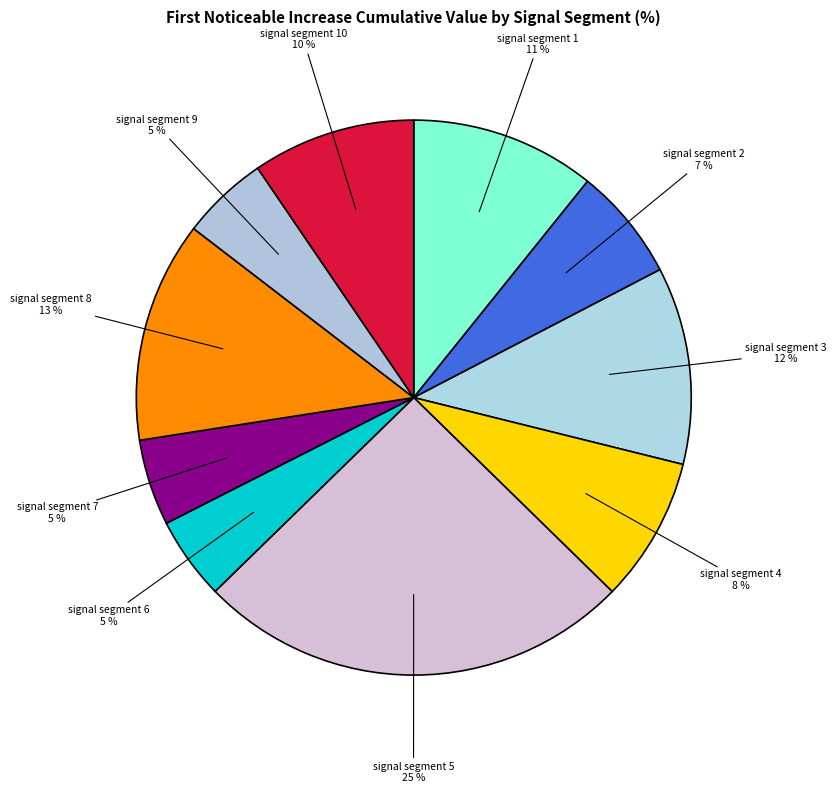

Is the sum of signal segment 7 and signal segment 8 greater than half?

No